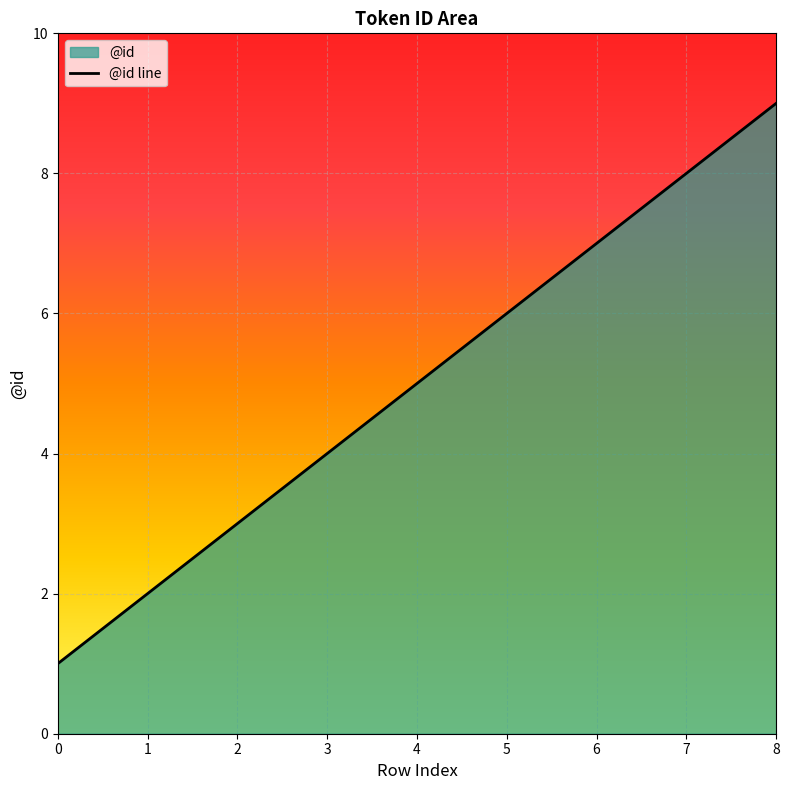

At which label does the data first exceed 5?

5